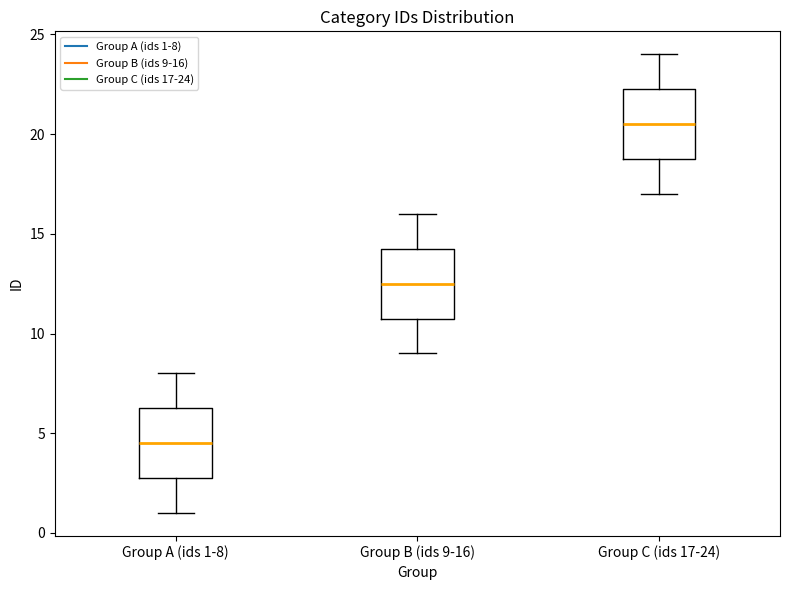

Where is the upper edge of the box for Group C (ids 17-24) on the y-axis? The values are not printed on the chart, so give them approximately, as read against the axis.

22.5